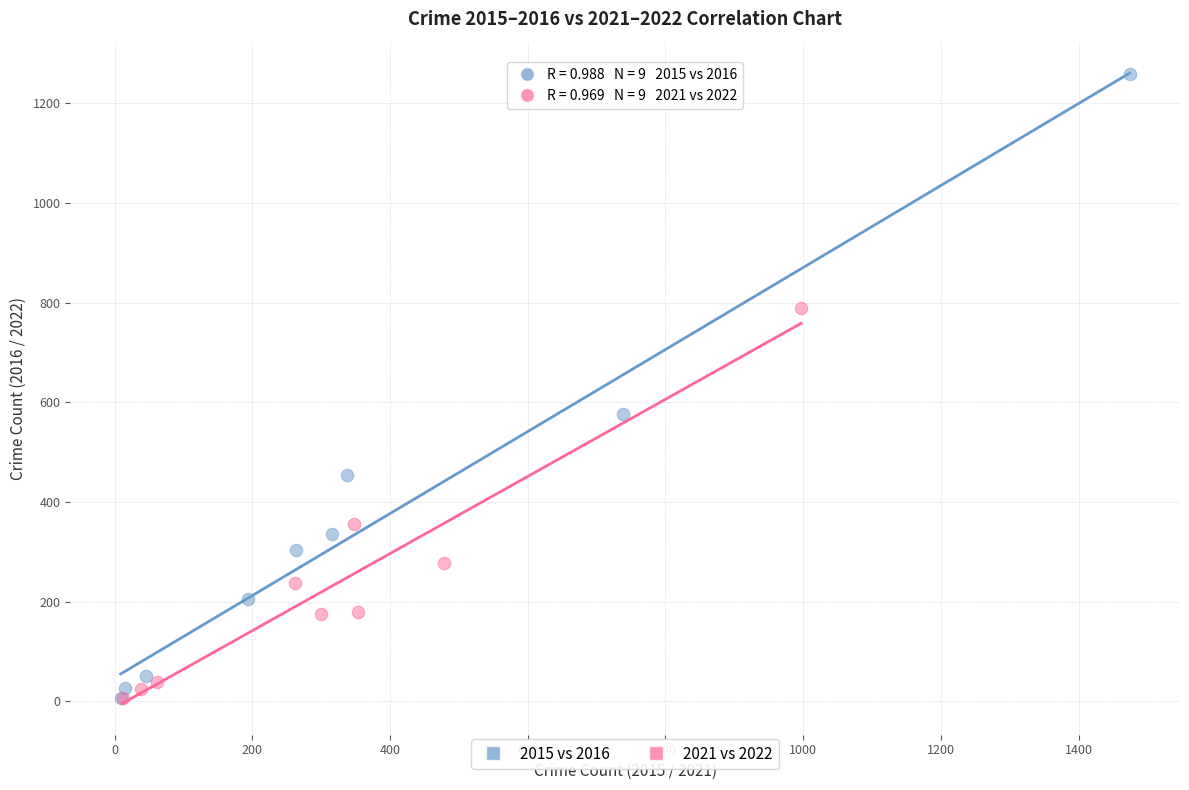

Which series contains the highest Y value?

2015 vs 2016